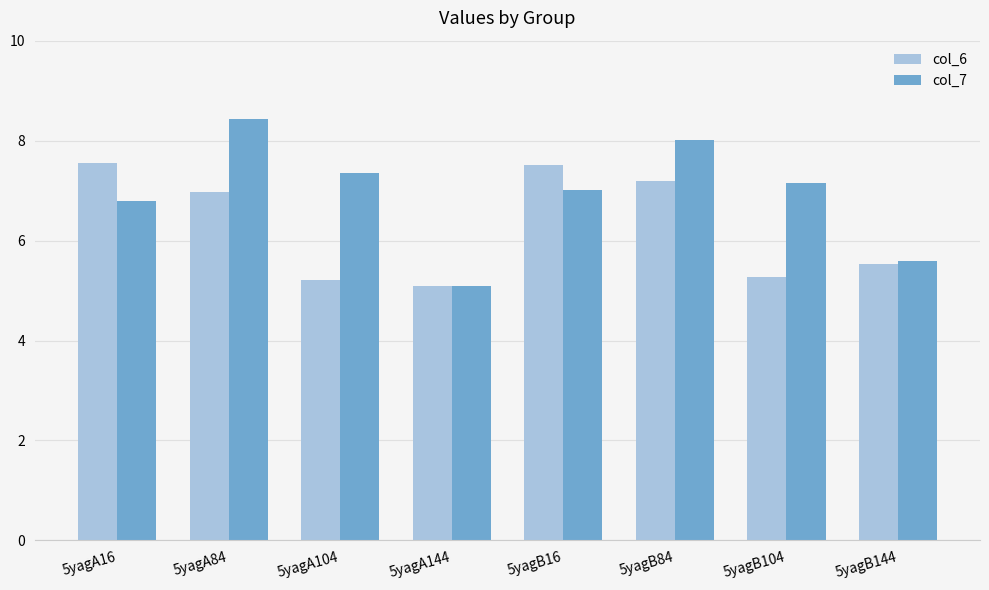

What is the smallest value displayed?

5.1